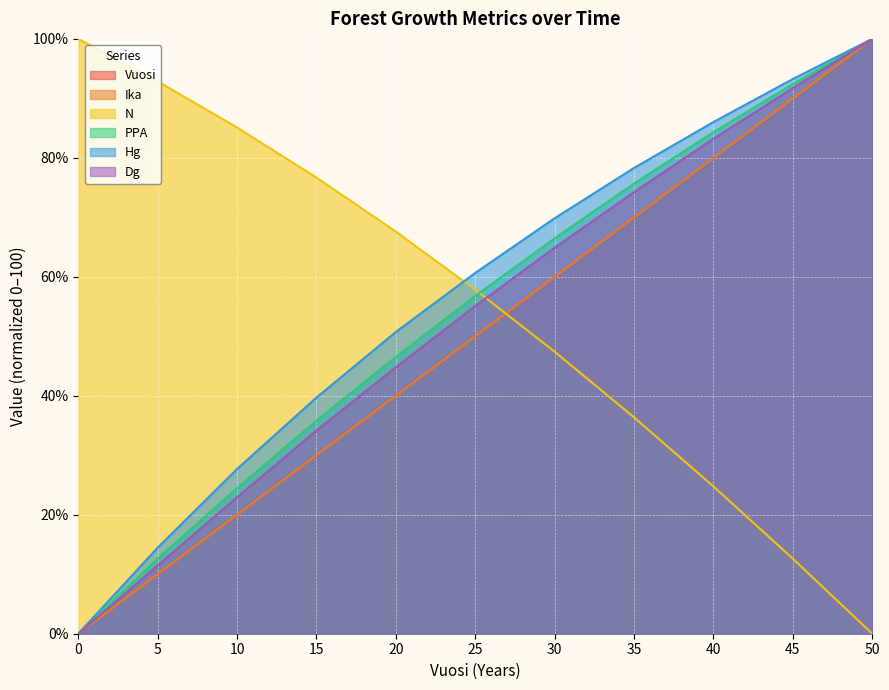

Rank the categories by Dg value from highest to lowest.

50, 45, 40, 35, 30, 25, 20, 15, 10, 5, 0